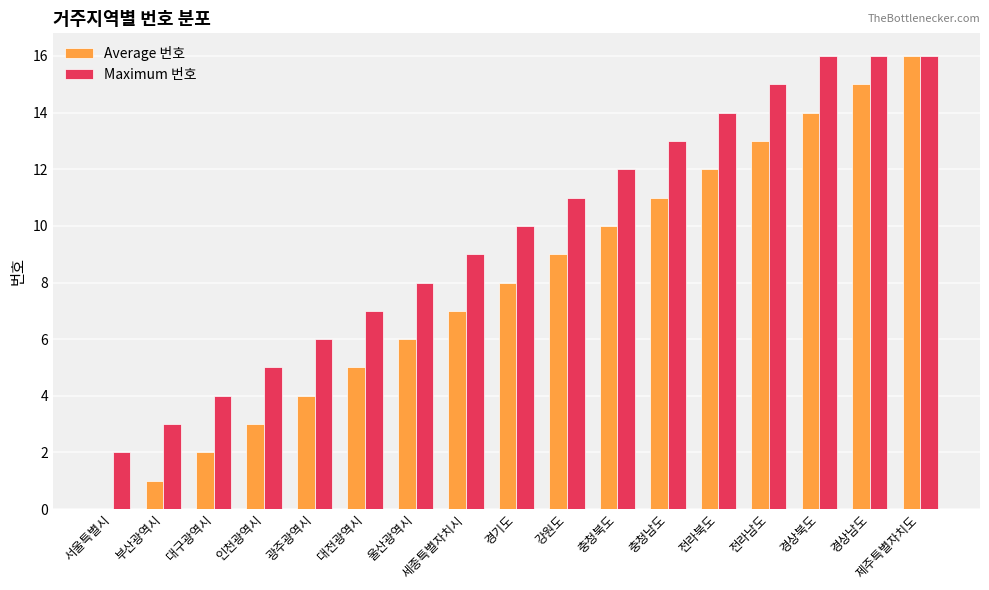

Which series has the largest total across all categories?

Maximum 번호